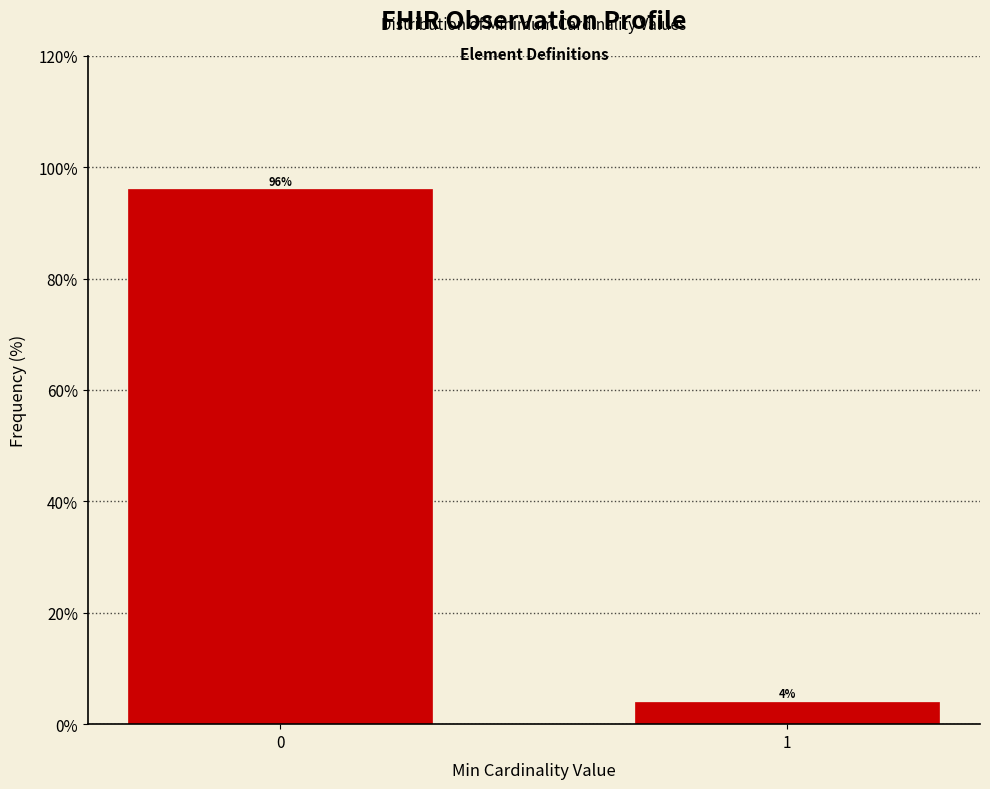

Reading right to left, extract all data points from this chart.

1=4	0=96